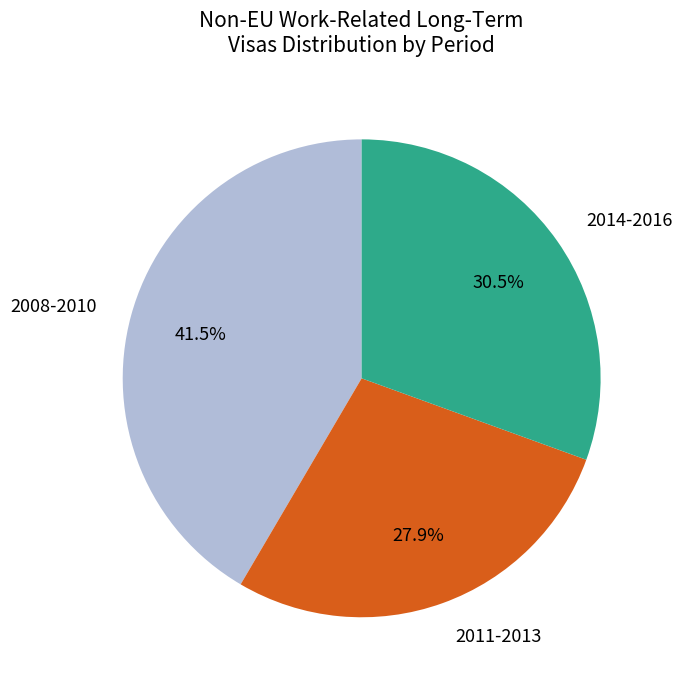

What is the total percentage of 2008-2010 and 2014-2016?

72.1%